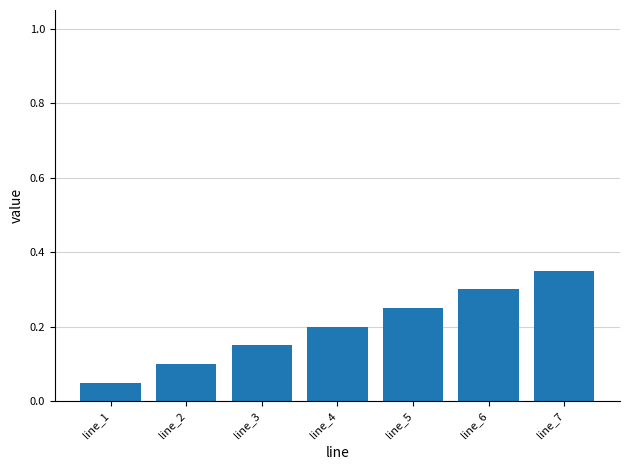

Which label corresponds to the largest value in the chart?

line_7